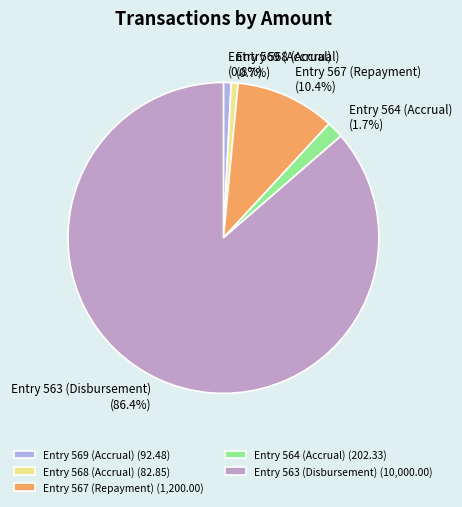

What percentage is NOT represented by Entry 564 (Accrual)?

98.3%